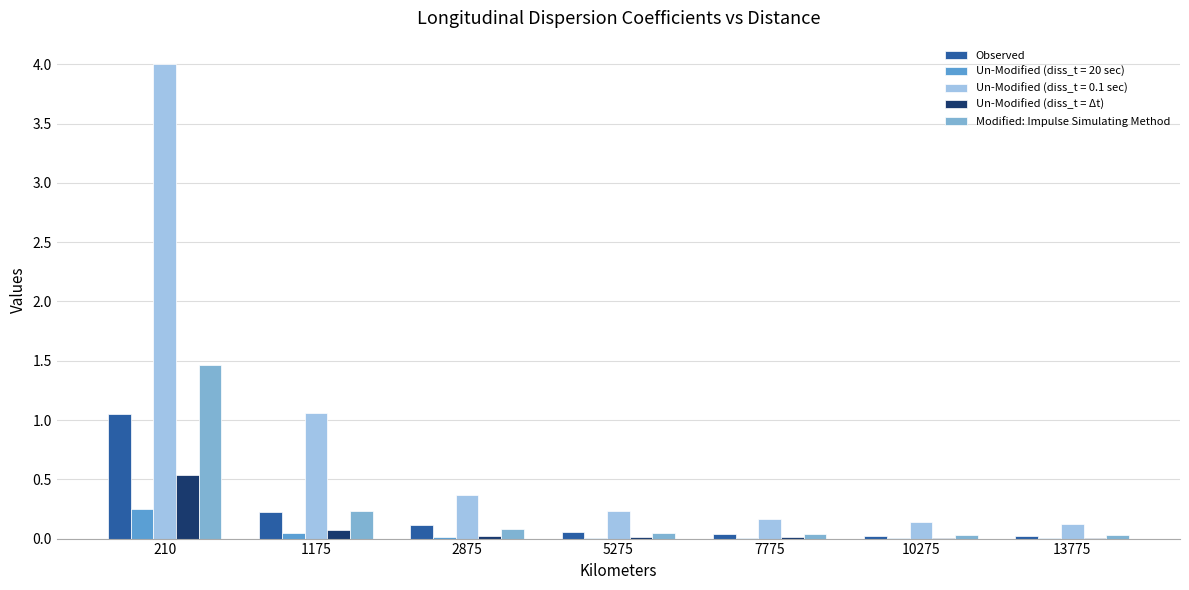

What is the sum of all Un-Modified (diss_t = Δt) values?

0.7